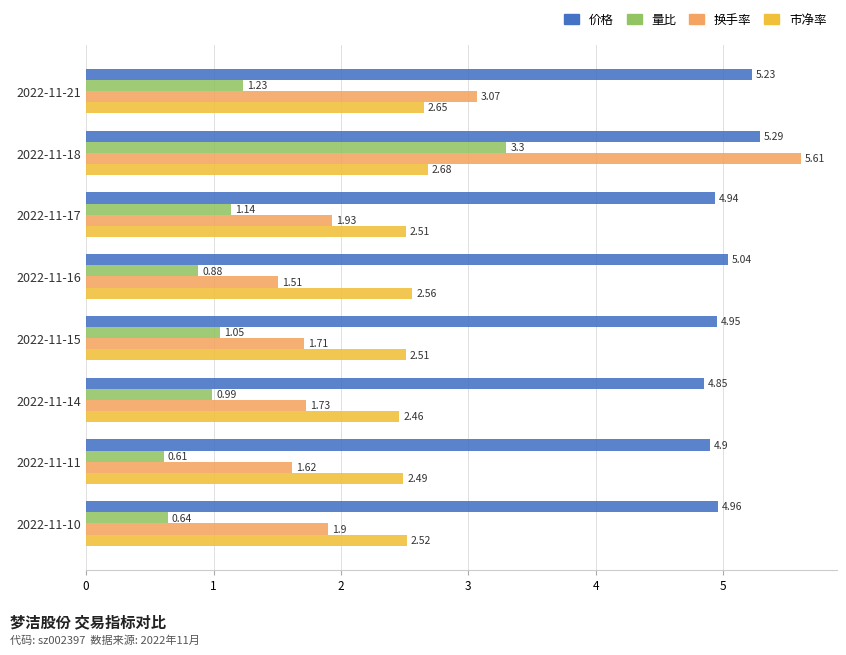

List the labels in order of 量比 value, largest first.

2022-11-18, 2022-11-21, 2022-11-17, 2022-11-15, 2022-11-14, 2022-11-16, 2022-11-10, 2022-11-11